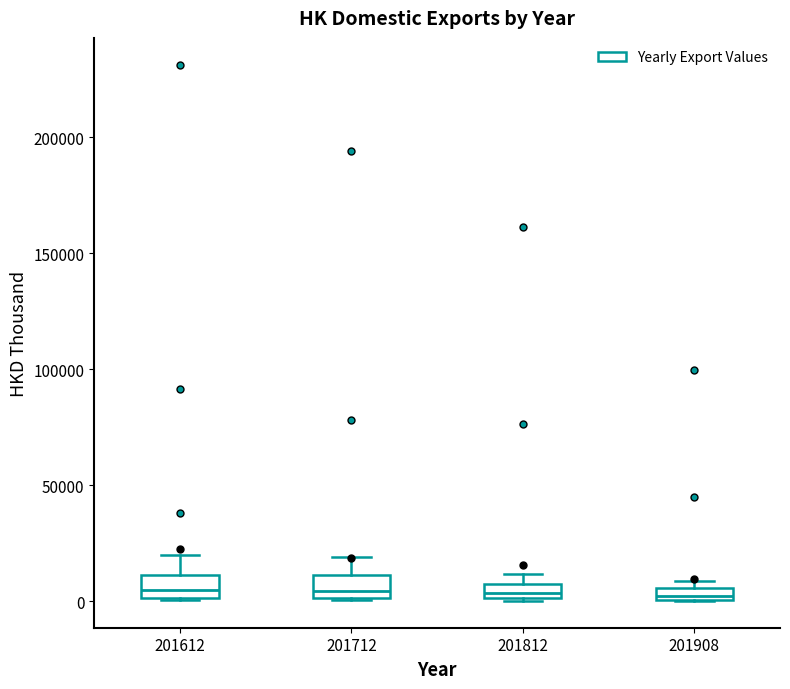

Where is the lower edge of the box at x = 201908 on the y-axis? The values are not printed on the chart, so give them approximately, as read against the axis.

0